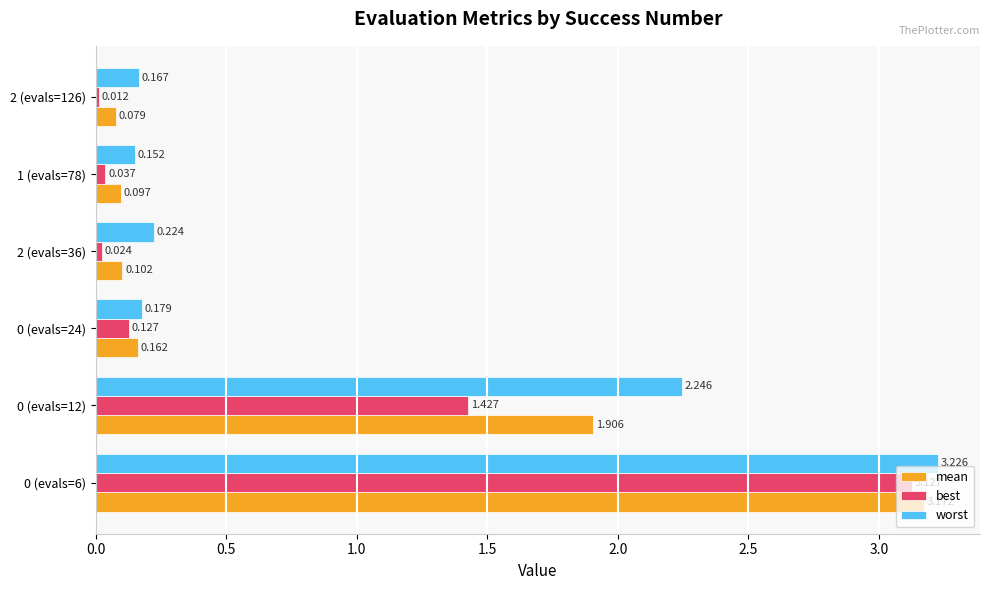

Which series has the widest spread of values?

best